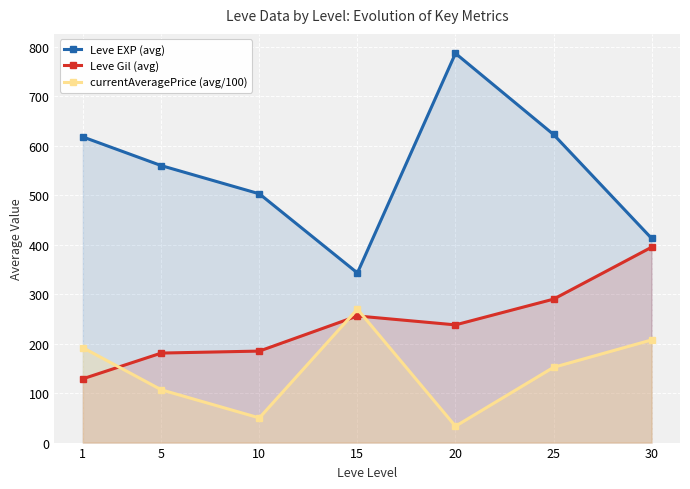

What is the sum of all Leve EXP (avg) values?

3847.0